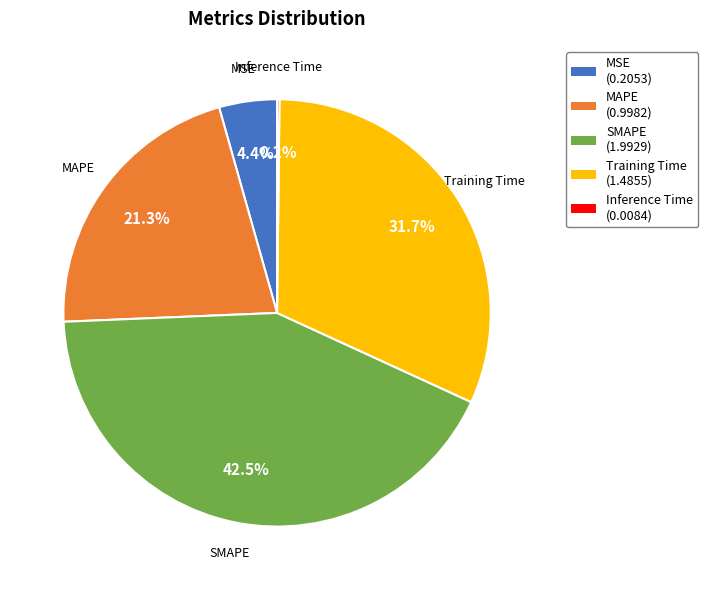

How much of the chart is everything except Training Time?

68.3%